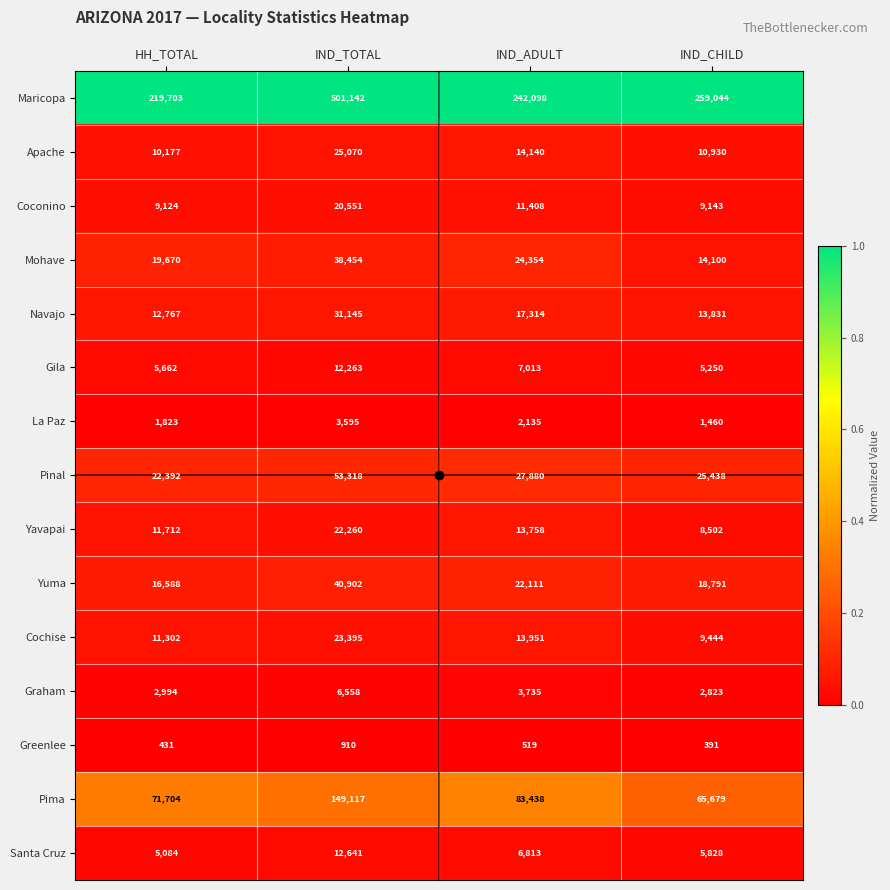

Which series has the widest spread of values?

Maricopa